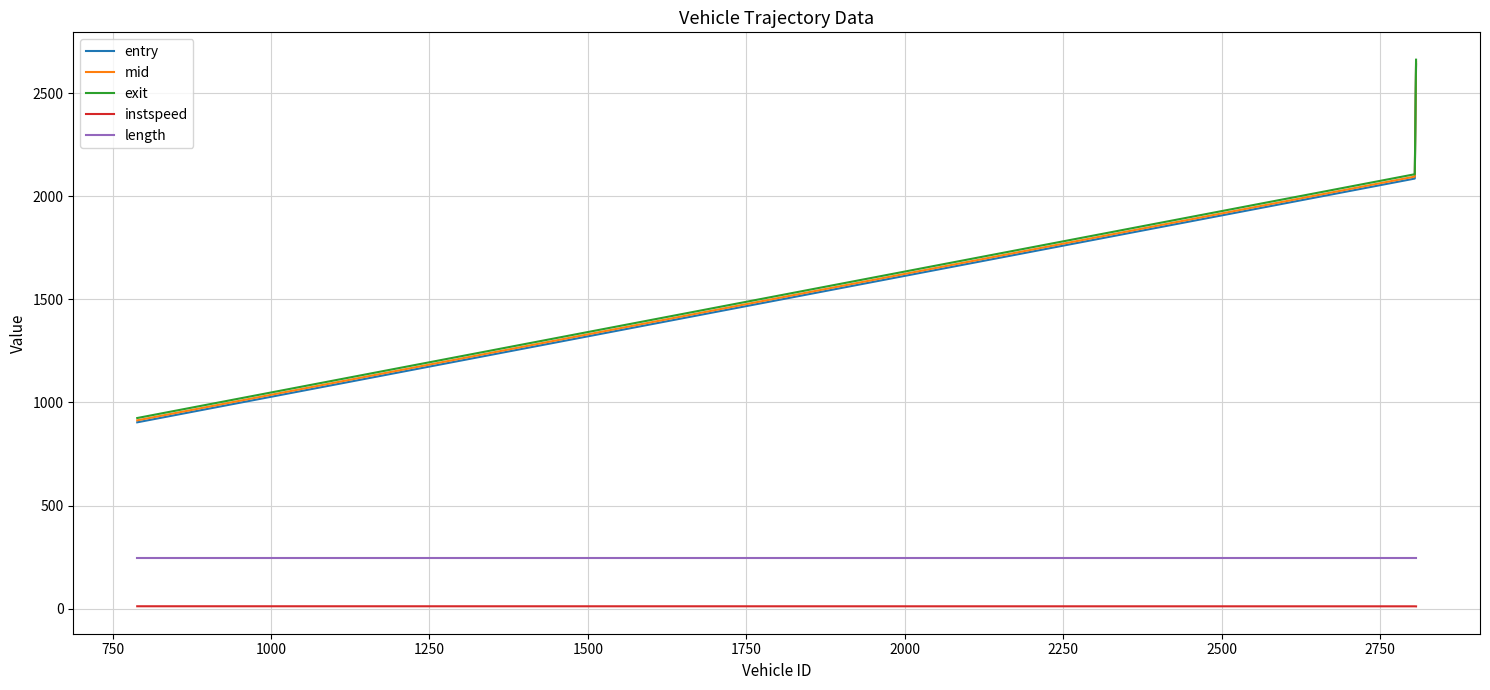

What is the minimum value for entry?

903.9